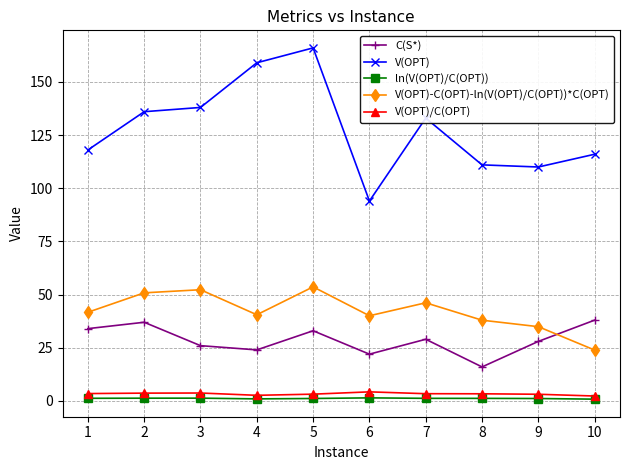

Which series has the largest total across all categories?

V(OPT)